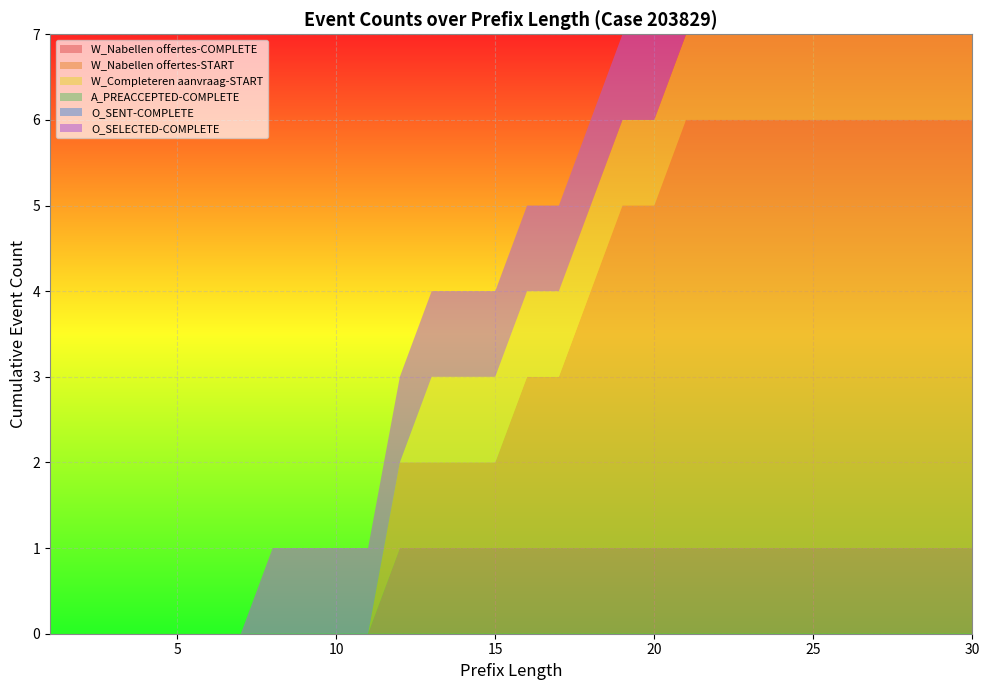

Reading right to left, transcribe all the data shown in this chart.

W_Nabellen offertes-COMPLETE: 1	1	1	1	1	1	1	1	1	1	1	1	1	1	1	1	1	1	1	0	0	0	0	0	0	0	0	0	0	0
W_Nabellen offertes-START: 5	5	5	5	5	5	5	5	5	5	4	4	3	2	2	1	1	1	1	0	0	0	0	0	0	0	0	0	0	0
W_Completeren aanvraag-START: 1	1	1	1	1	1	1	1	1	1	1	1	1	1	1	1	1	1	0	0	0	0	0	0	0	0	0	0	0	0
A_PREACCEPTED-COMPLETE: 1	1	1	1	0	0	0	0	0	0	0	0	0	0	0	0	0	0	0	0	0	0	0	0	0	0	0	0	0	0
O_SENT-COMPLETE: 1	1	1	1	1	1	0	0	0	0	0	0	0	0	0	0	0	0	0	0	0	0	0	0	0	0	0	0	0	0
O_SELECTED-COMPLETE: 1	1	1	1	1	1	1	1	1	1	1	1	1	1	1	1	1	1	1	1	1	1	1	0	0	0	0	0	0	0